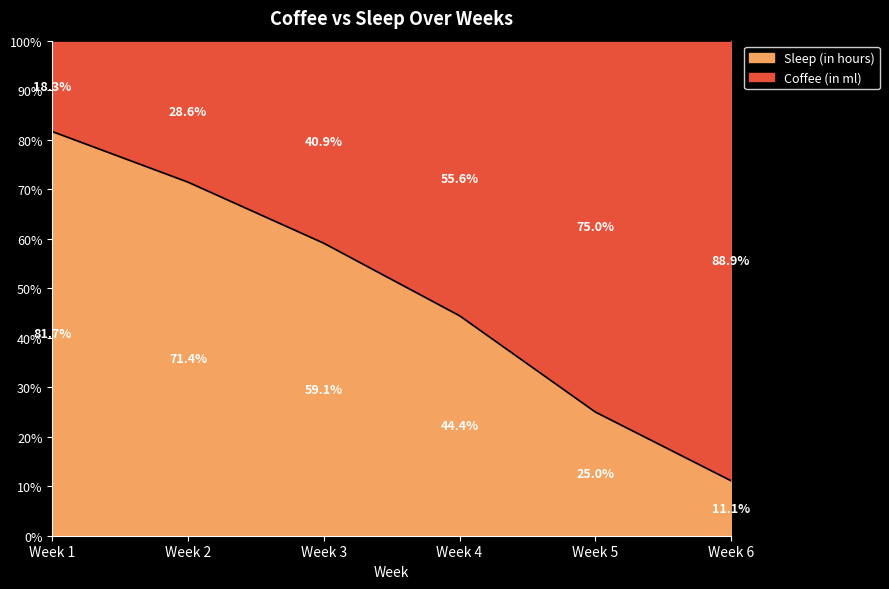

True or false: Sleep (in hours) has a value of 51.1 at Week 1.

False